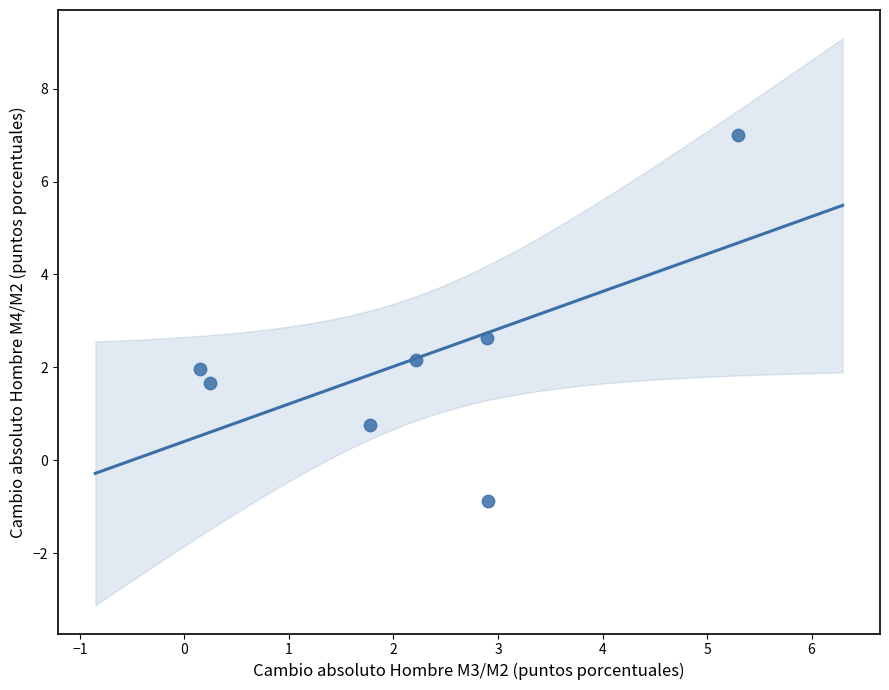

What is the range of Y values (max minus min)?

7.9